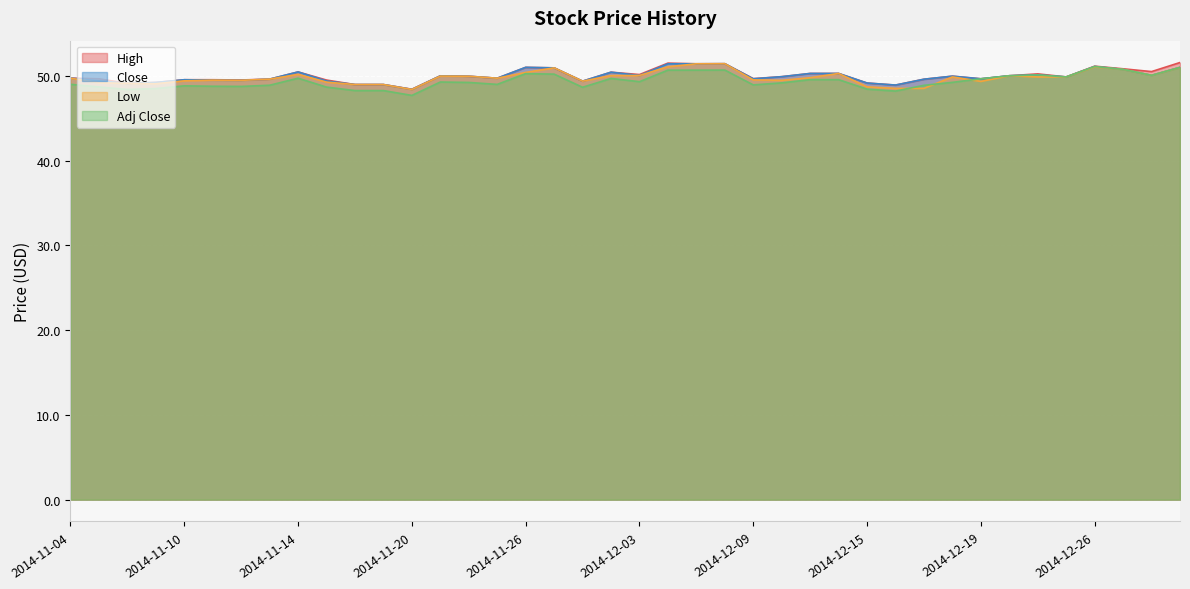

How many data points in Low are above 49?

34